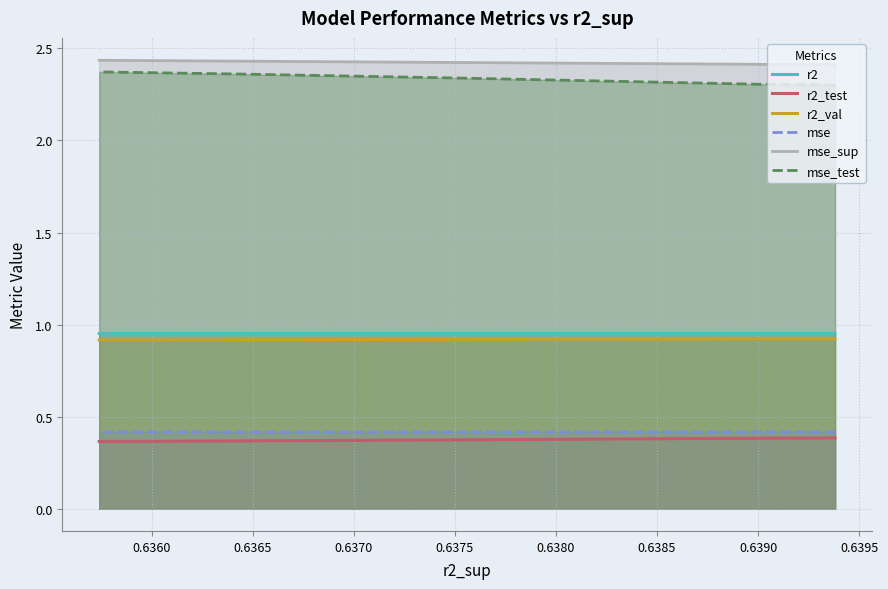

Which series changed the most between 0.6360 and 0.6370?

mse_test